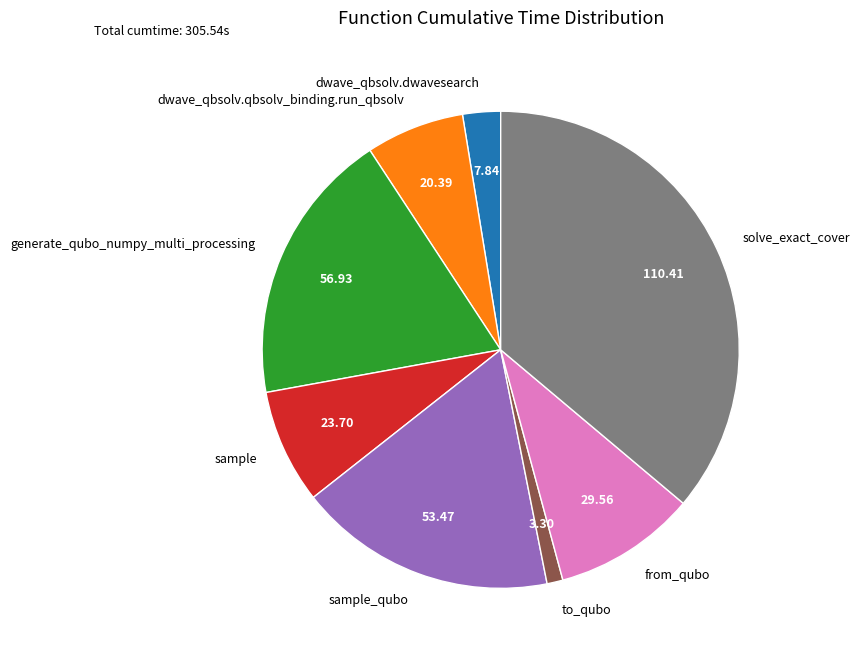

Do dwave_qbsolv.dwavesearch and to_qubo together represent more than half of the pie?

No